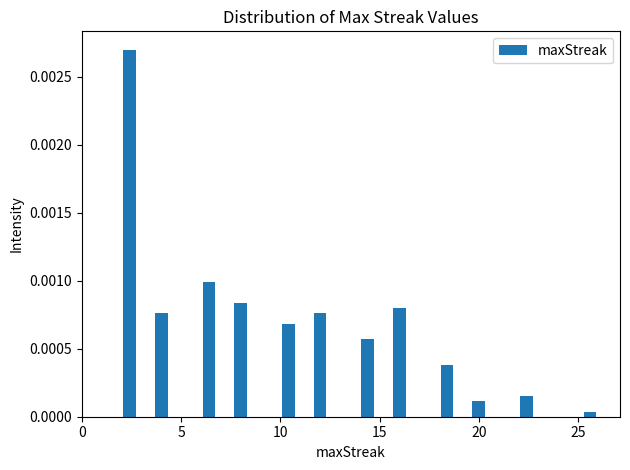

Read against the x-axis, roughly where is the centre of the tallest bar?

2.5